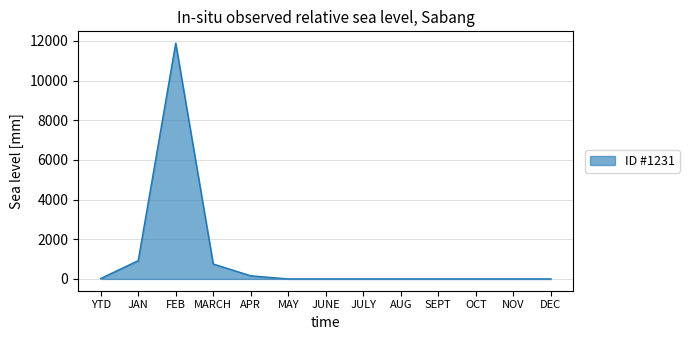

The chart shows a value of 1528 at JAN. True or false?

False